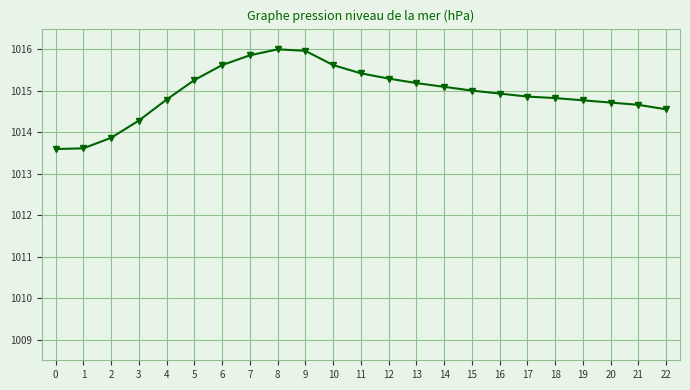

Count the number of data series in this chart.

1